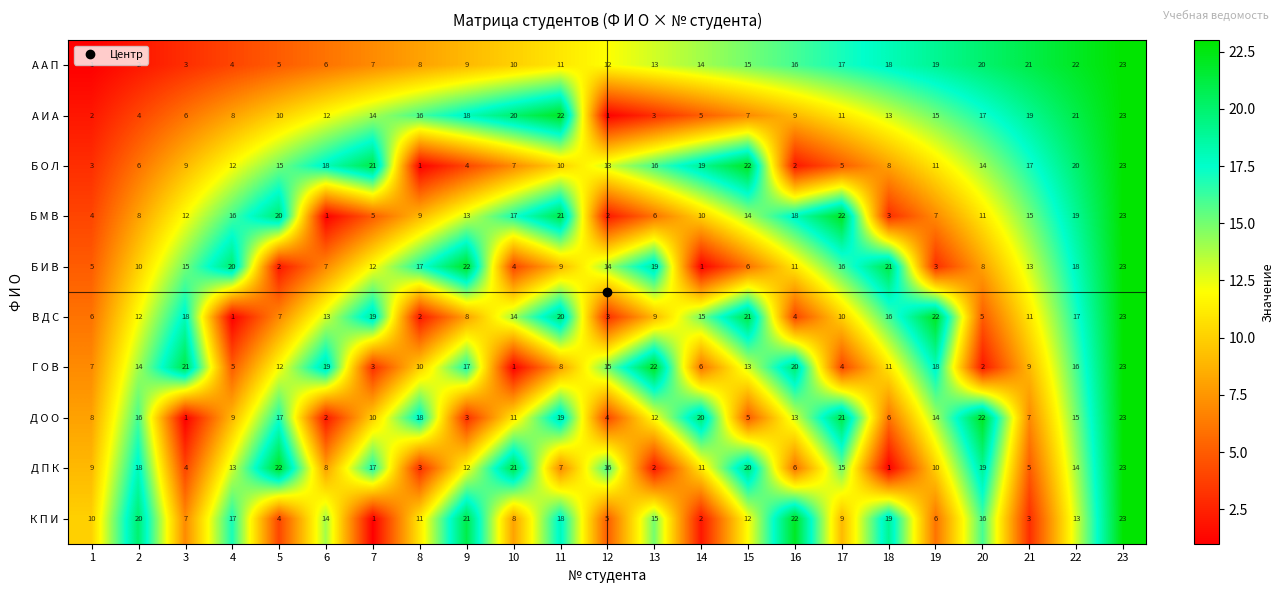

Which series changed the most between 6 and 21?

А А П